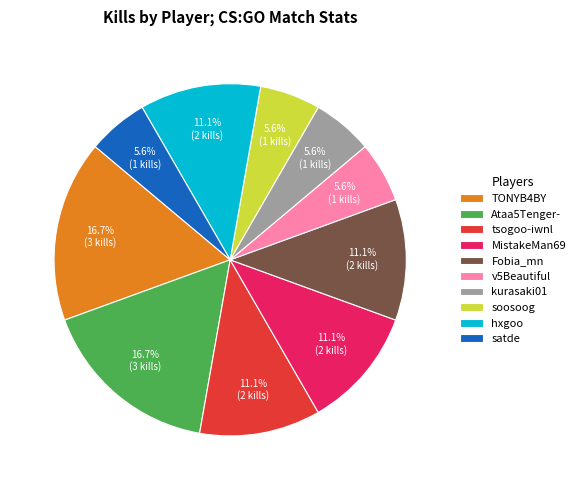

To the nearest percent, what is the combined percentage of tsogoo-iwnl and TONYB4BY?

28%